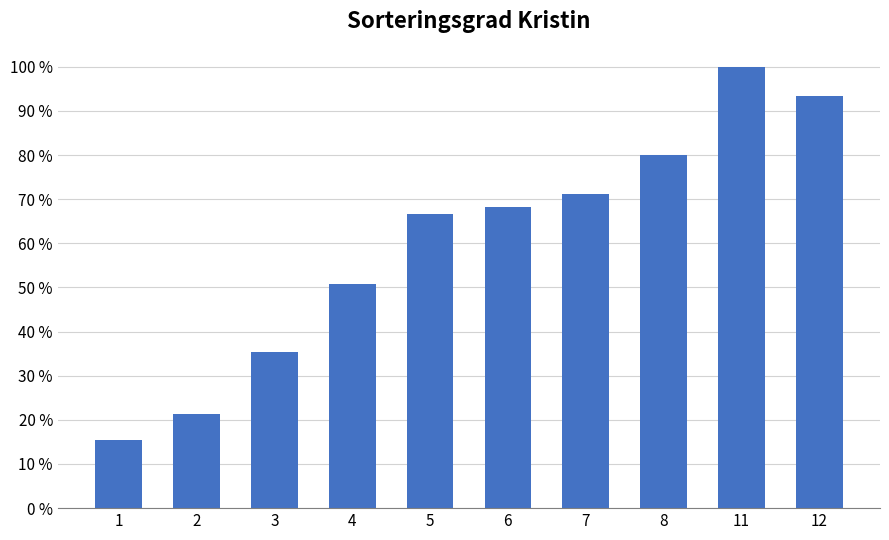

What is the sum of the values at 7 and 4?

1.2